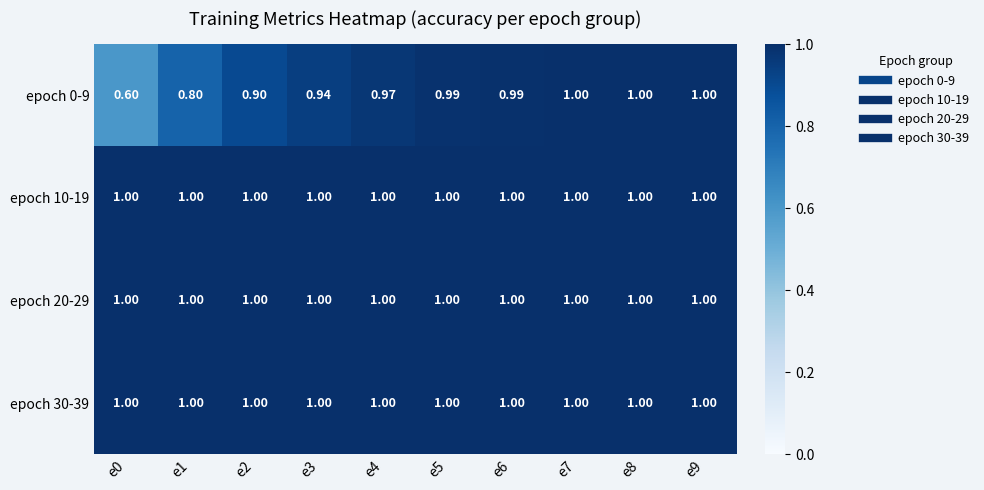

Is the value of epoch 10-19 at e2 greater than the value of epoch 0-9 at e6?

Yes